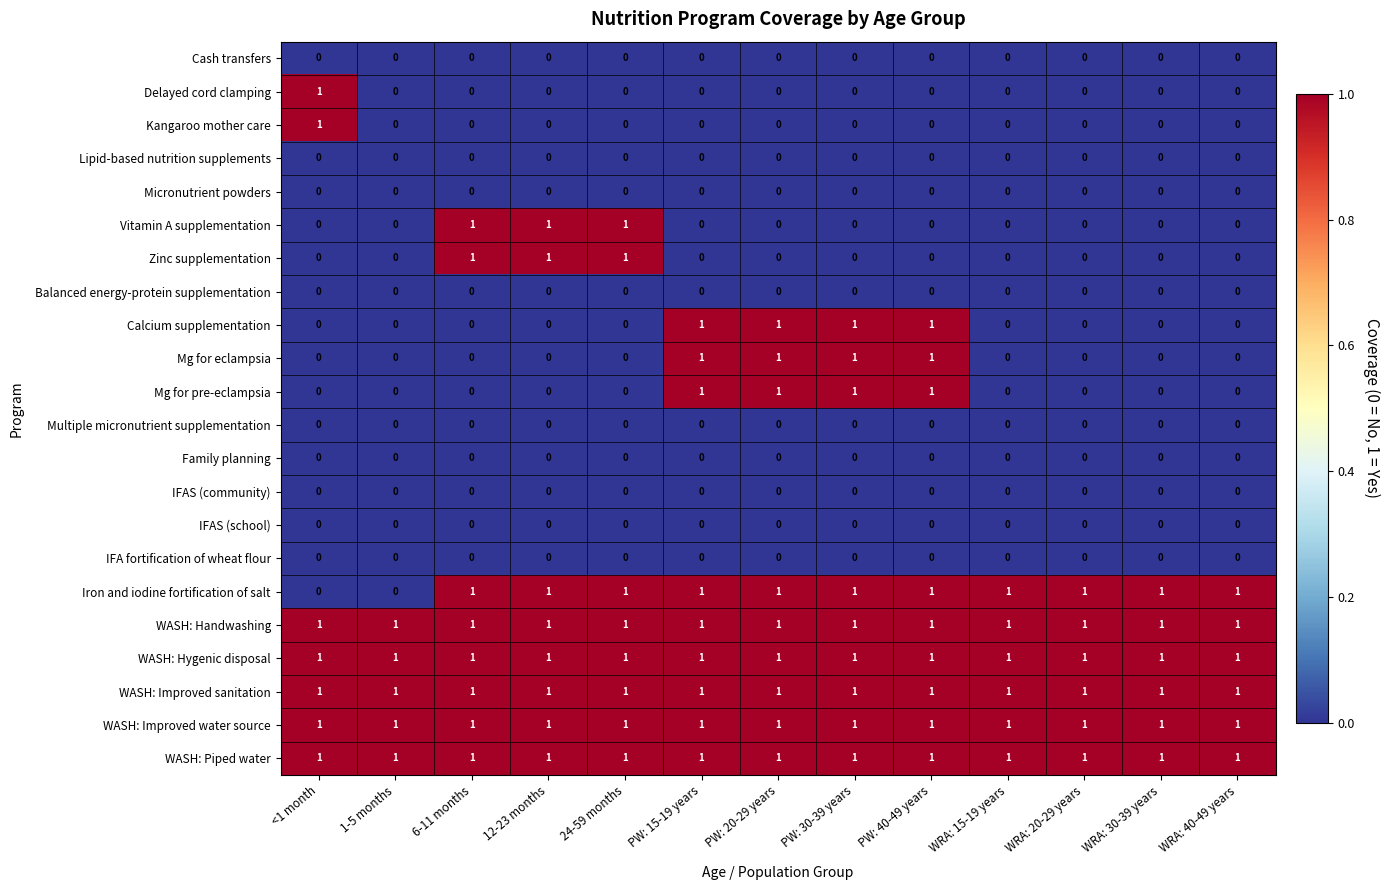

The Micronutrient powders series shows 0 at <1 month. True or false?

True